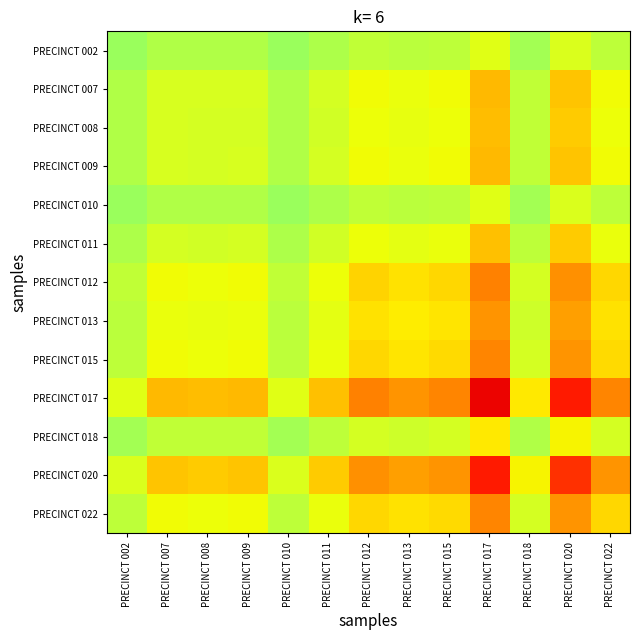

Reading left to right, list all the values displayed in this chart.

PRECINCT 002: PRECINCT 002=0.5	PRECINCT 007=0.6	PRECINCT 008=0.6	PRECINCT 009=0.6	PRECINCT 010=0.5	PRECINCT 011=0.6	PRECINCT 012=0.6	PRECINCT 013=0.6	PRECINCT 015=0.6	PRECINCT 017=0.6	PRECINCT 018=0.5	PRECINCT 020=0.6	PRECINCT 022=0.6
PRECINCT 007: PRECINCT 002=0.6	PRECINCT 007=0.6	PRECINCT 008=0.6	PRECINCT 009=0.6	PRECINCT 010=0.6	PRECINCT 011=0.6	PRECINCT 012=0.6	PRECINCT 013=0.6	PRECINCT 015=0.6	PRECINCT 017=0.7	PRECINCT 018=0.6	PRECINCT 020=0.7	PRECINCT 022=0.6
PRECINCT 008: PRECINCT 002=0.6	PRECINCT 007=0.6	PRECINCT 008=0.6	PRECINCT 009=0.6	PRECINCT 010=0.6	PRECINCT 011=0.6	PRECINCT 012=0.6	PRECINCT 013=0.6	PRECINCT 015=0.6	PRECINCT 017=0.7	PRECINCT 018=0.6	PRECINCT 020=0.7	PRECINCT 022=0.6
PRECINCT 009: PRECINCT 002=0.6	PRECINCT 007=0.6	PRECINCT 008=0.6	PRECINCT 009=0.6	PRECINCT 010=0.6	PRECINCT 011=0.6	PRECINCT 012=0.6	PRECINCT 013=0.6	PRECINCT 015=0.6	PRECINCT 017=0.7	PRECINCT 018=0.6	PRECINCT 020=0.7	PRECINCT 022=0.6
PRECINCT 010: PRECINCT 002=0.5	PRECINCT 007=0.6	PRECINCT 008=0.6	PRECINCT 009=0.6	PRECINCT 010=0.5	PRECINCT 011=0.6	PRECINCT 012=0.6	PRECINCT 013=0.6	PRECINCT 015=0.6	PRECINCT 017=0.6	PRECINCT 018=0.5	PRECINCT 020=0.6	PRECINCT 022=0.6
PRECINCT 011: PRECINCT 002=0.6	PRECINCT 007=0.6	PRECINCT 008=0.6	PRECINCT 009=0.6	PRECINCT 010=0.6	PRECINCT 011=0.6	PRECINCT 012=0.6	PRECINCT 013=0.6	PRECINCT 015=0.6	PRECINCT 017=0.7	PRECINCT 018=0.6	PRECINCT 020=0.7	PRECINCT 022=0.6
PRECINCT 012: PRECINCT 002=0.6	PRECINCT 007=0.6	PRECINCT 008=0.6	PRECINCT 009=0.6	PRECINCT 010=0.6	PRECINCT 011=0.6	PRECINCT 012=0.7	PRECINCT 013=0.7	PRECINCT 015=0.7	PRECINCT 017=0.8	PRECINCT 018=0.6	PRECINCT 020=0.8	PRECINCT 022=0.7
PRECINCT 013: PRECINCT 002=0.6	PRECINCT 007=0.6	PRECINCT 008=0.6	PRECINCT 009=0.6	PRECINCT 010=0.6	PRECINCT 011=0.6	PRECINCT 012=0.7	PRECINCT 013=0.7	PRECINCT 015=0.7	PRECINCT 017=0.8	PRECINCT 018=0.6	PRECINCT 020=0.7	PRECINCT 022=0.7
PRECINCT 015: PRECINCT 002=0.6	PRECINCT 007=0.6	PRECINCT 008=0.6	PRECINCT 009=0.6	PRECINCT 010=0.6	PRECINCT 011=0.6	PRECINCT 012=0.7	PRECINCT 013=0.7	PRECINCT 015=0.7	PRECINCT 017=0.8	PRECINCT 018=0.6	PRECINCT 020=0.8	PRECINCT 022=0.7
PRECINCT 017: PRECINCT 002=0.6	PRECINCT 007=0.7	PRECINCT 008=0.7	PRECINCT 009=0.7	PRECINCT 010=0.6	PRECINCT 011=0.7	PRECINCT 012=0.8	PRECINCT 013=0.8	PRECINCT 015=0.8	PRECINCT 017=0.9	PRECINCT 018=0.7	PRECINCT 020=0.9	PRECINCT 022=0.8
PRECINCT 018: PRECINCT 002=0.5	PRECINCT 007=0.6	PRECINCT 008=0.6	PRECINCT 009=0.6	PRECINCT 010=0.5	PRECINCT 011=0.6	PRECINCT 012=0.6	PRECINCT 013=0.6	PRECINCT 015=0.6	PRECINCT 017=0.7	PRECINCT 018=0.6	PRECINCT 020=0.7	PRECINCT 022=0.6
PRECINCT 020: PRECINCT 002=0.6	PRECINCT 007=0.7	PRECINCT 008=0.7	PRECINCT 009=0.7	PRECINCT 010=0.6	PRECINCT 011=0.7	PRECINCT 012=0.8	PRECINCT 013=0.7	PRECINCT 015=0.8	PRECINCT 017=0.9	PRECINCT 018=0.7	PRECINCT 020=0.9	PRECINCT 022=0.8
PRECINCT 022: PRECINCT 002=0.6	PRECINCT 007=0.6	PRECINCT 008=0.6	PRECINCT 009=0.6	PRECINCT 010=0.6	PRECINCT 011=0.6	PRECINCT 012=0.7	PRECINCT 013=0.7	PRECINCT 015=0.7	PRECINCT 017=0.8	PRECINCT 018=0.6	PRECINCT 020=0.8	PRECINCT 022=0.7